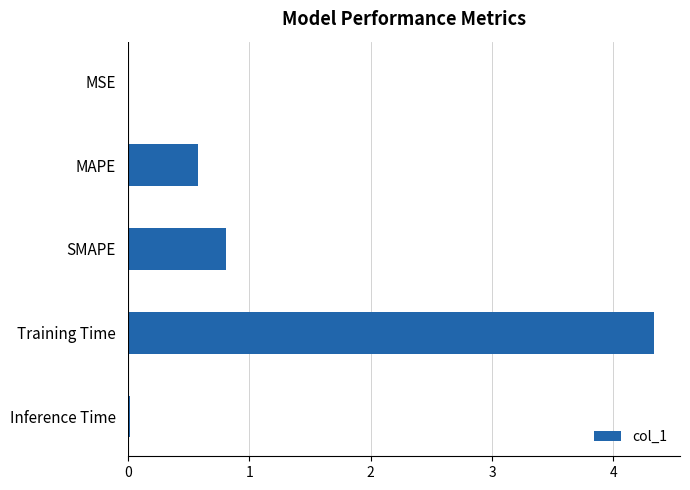

The value at SMAPE is 0.3. True or false?

False